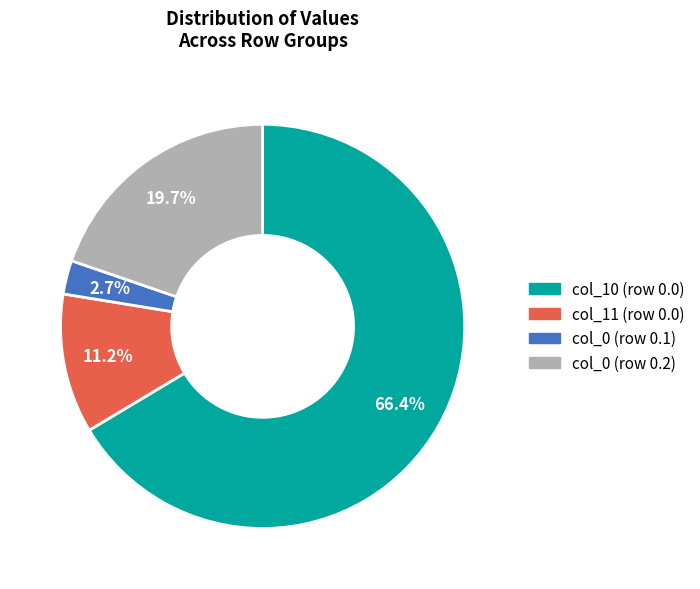

Does any single category account for the majority?

Yes